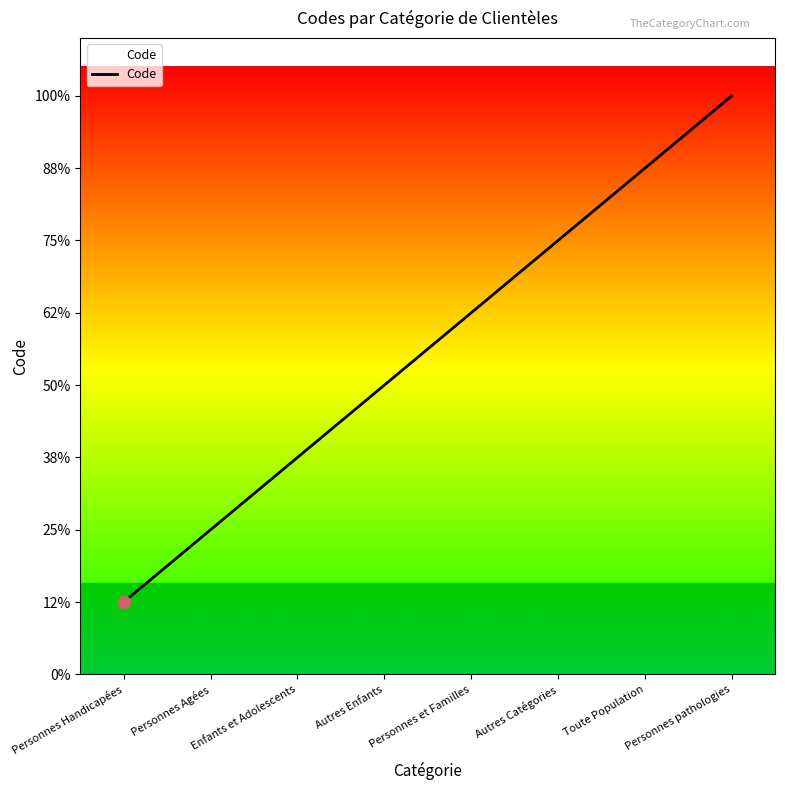

What is the change in value from Enfants et Adolescents to Autres Enfants?

+1000